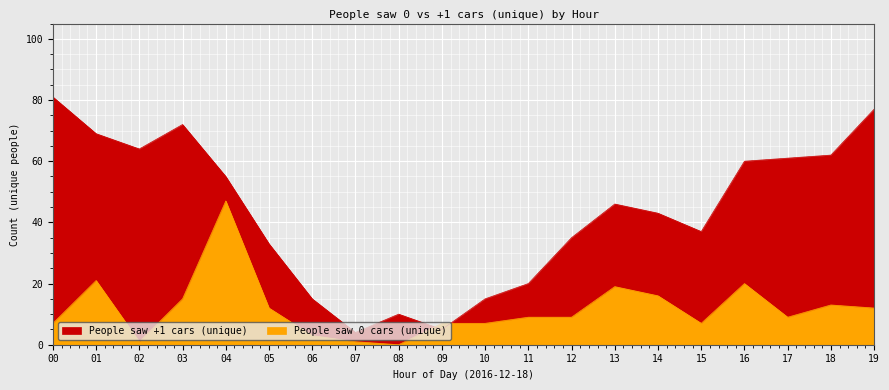

Is it true that People saw +1 cars (unique) equals 15 at 06?

True